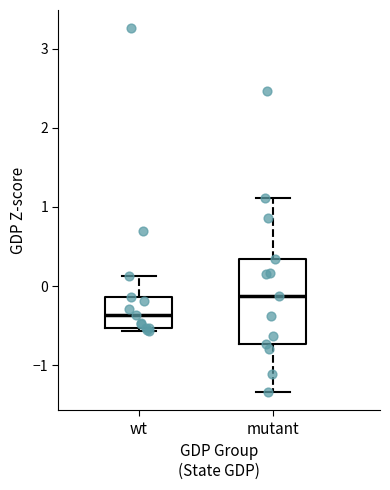

Where is the lower edge of the box for mutant on the y-axis? The values are not printed on the chart, so give them approximately, as read against the axis.

-0.7